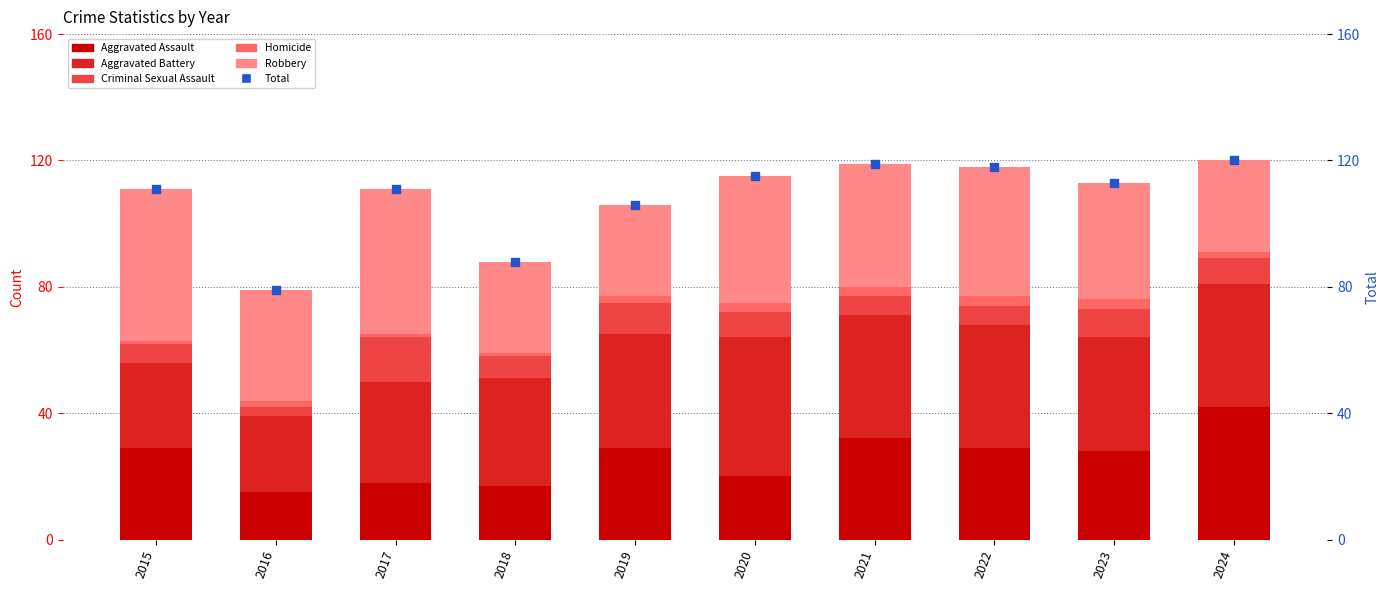

Which series reaches the minimum Y coordinate?

Homicide